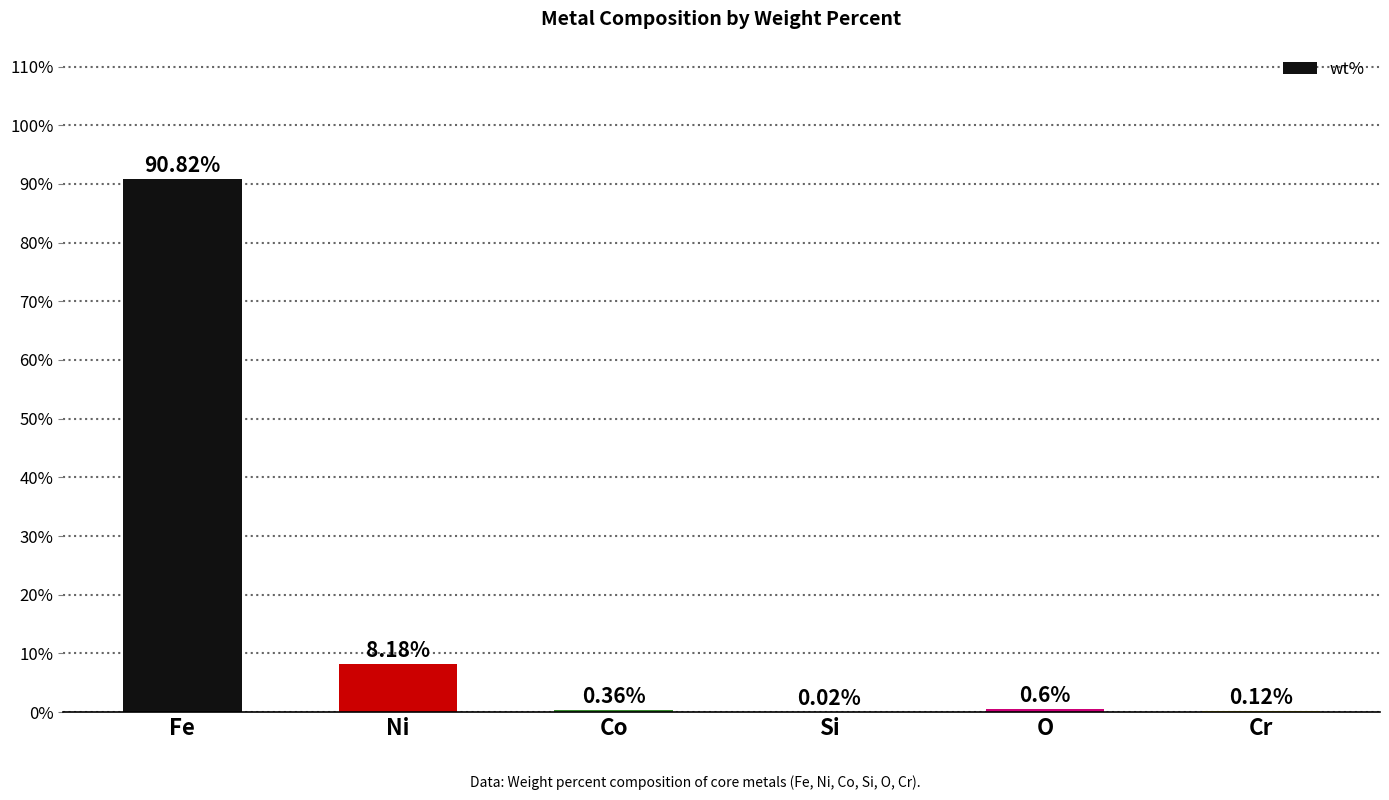

Which has a higher value, Co or Ni?

Ni